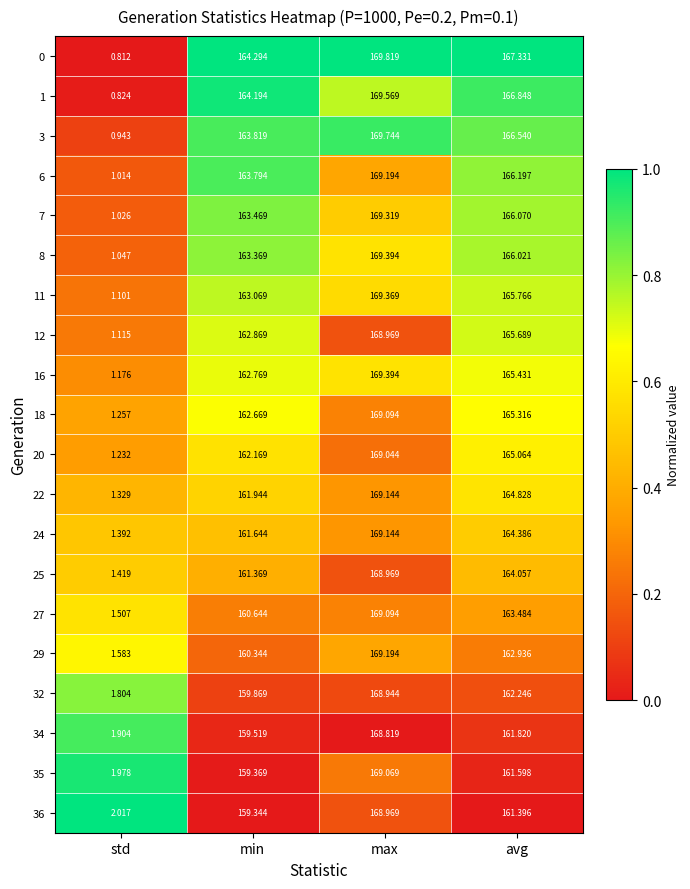

At which label does 12 reach its minimum?

std